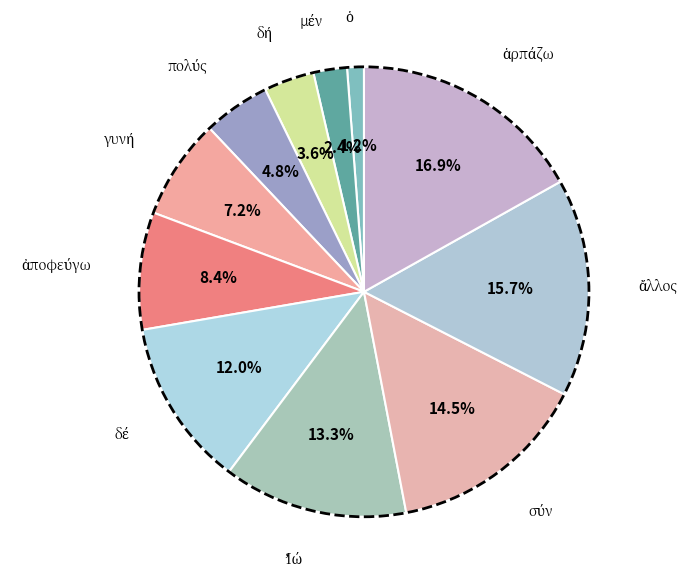

Is there a majority slice in this chart?

No